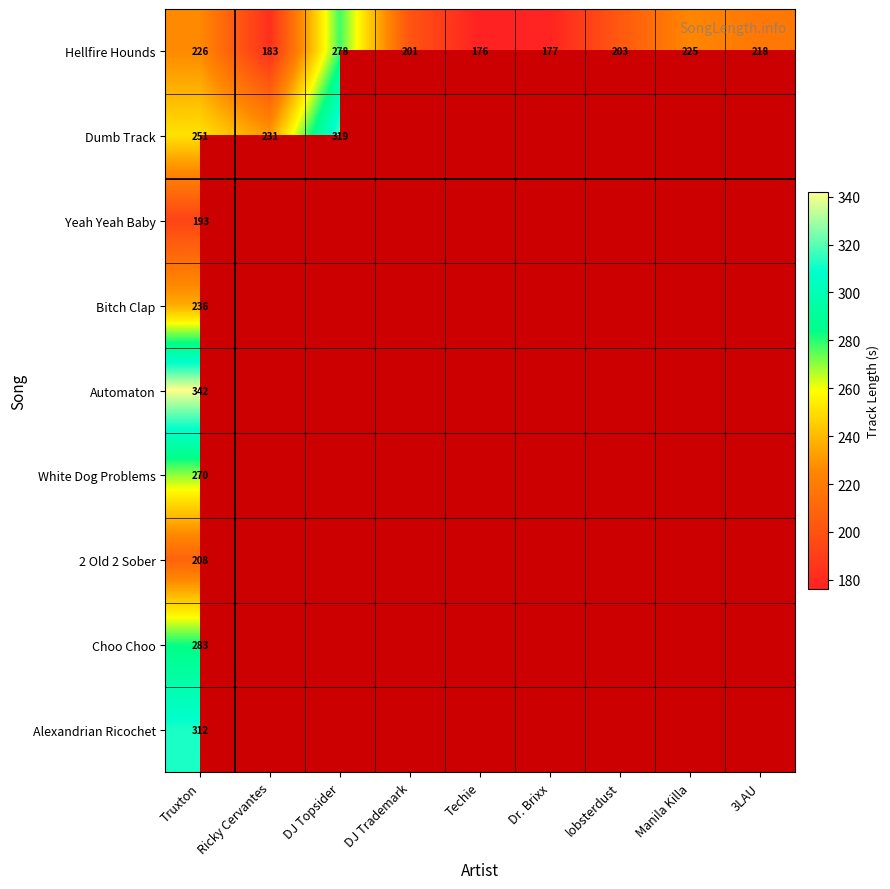

At which category does the chart reach its minimum across all series?

Techie